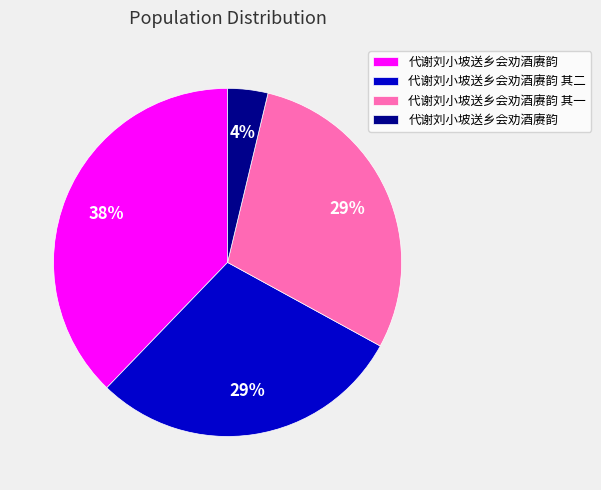

How many slices are in this pie chart?

4